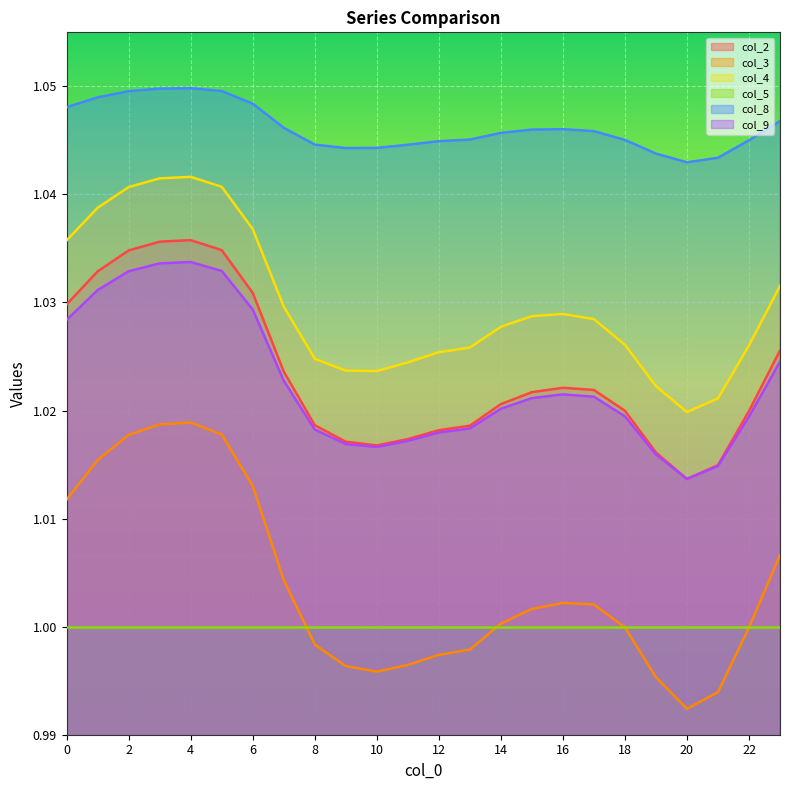

Does the chart display data point markers on the line(s)?

No